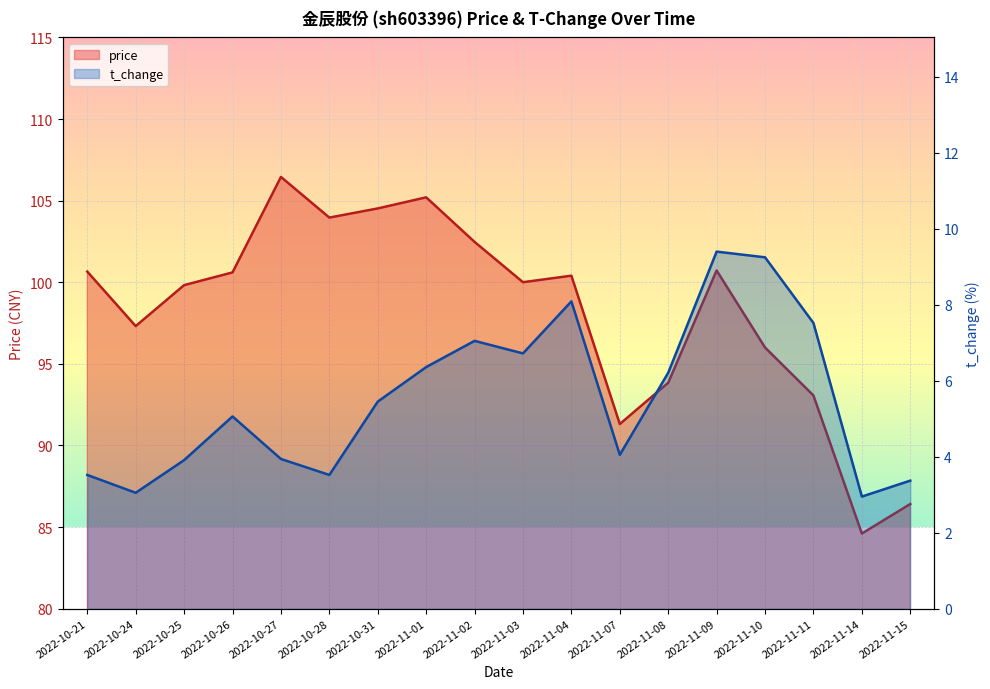

Reading left to right, transcribe all the data shown in this chart.

price: 2022-10-21=100.7	2022-10-24=97.3	2022-10-25=99.8	2022-10-26=100.6	2022-10-27=106.5	2022-10-28=104.0	2022-10-31=104.5	2022-11-01=105.2	2022-11-02=102.5	2022-11-03=100.0	2022-11-04=100.4	2022-11-07=91.3	2022-11-08=93.8	2022-11-09=100.7	2022-11-10=96.0	2022-11-11=93.1	2022-11-14=84.6	2022-11-15=86.4
t_change: 2022-10-21=3.5	2022-10-24=3.0	2022-10-25=3.9	2022-10-26=5.1	2022-10-27=3.9	2022-10-28=3.5	2022-10-31=5.5	2022-11-01=6.4	2022-11-02=7.0	2022-11-03=6.7	2022-11-04=8.1	2022-11-07=4.0	2022-11-08=6.2	2022-11-09=9.4	2022-11-10=9.2	2022-11-11=7.5	2022-11-14=3.0	2022-11-15=3.4